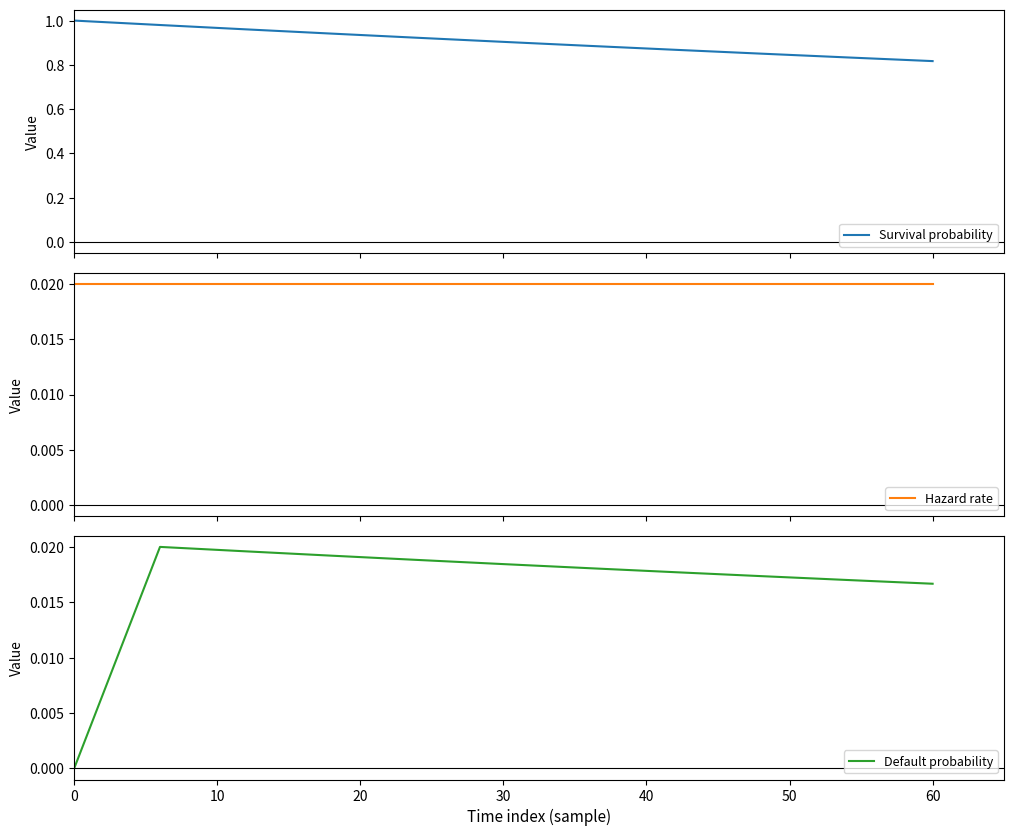

What is the sum of all Default probability values?

0.2